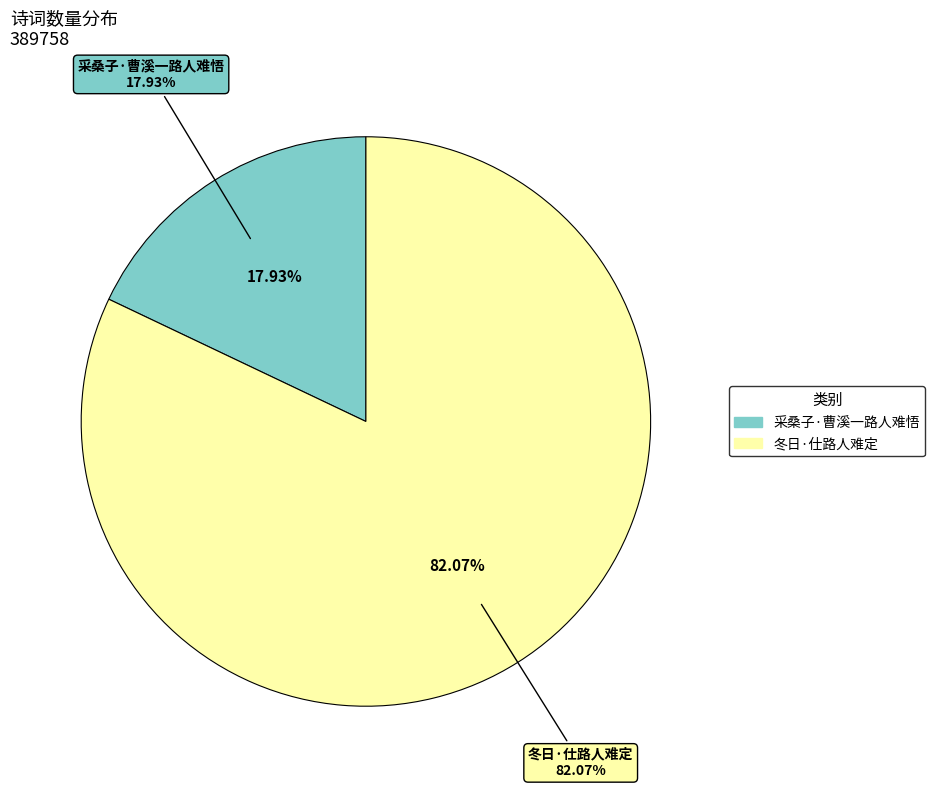

How many slices are in this pie chart?

2